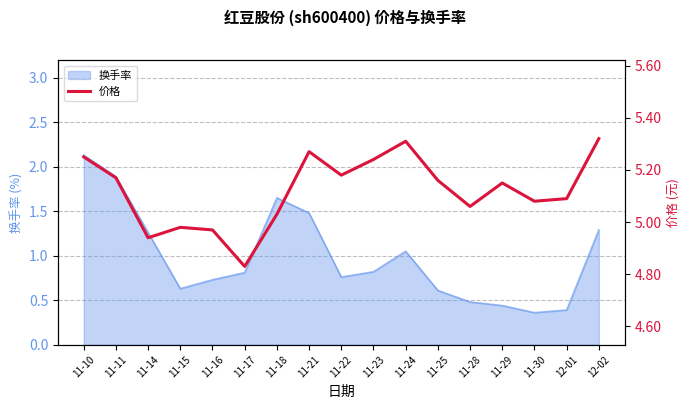

The 换手率 series shows 0.4 at 12-01. True or false?

True